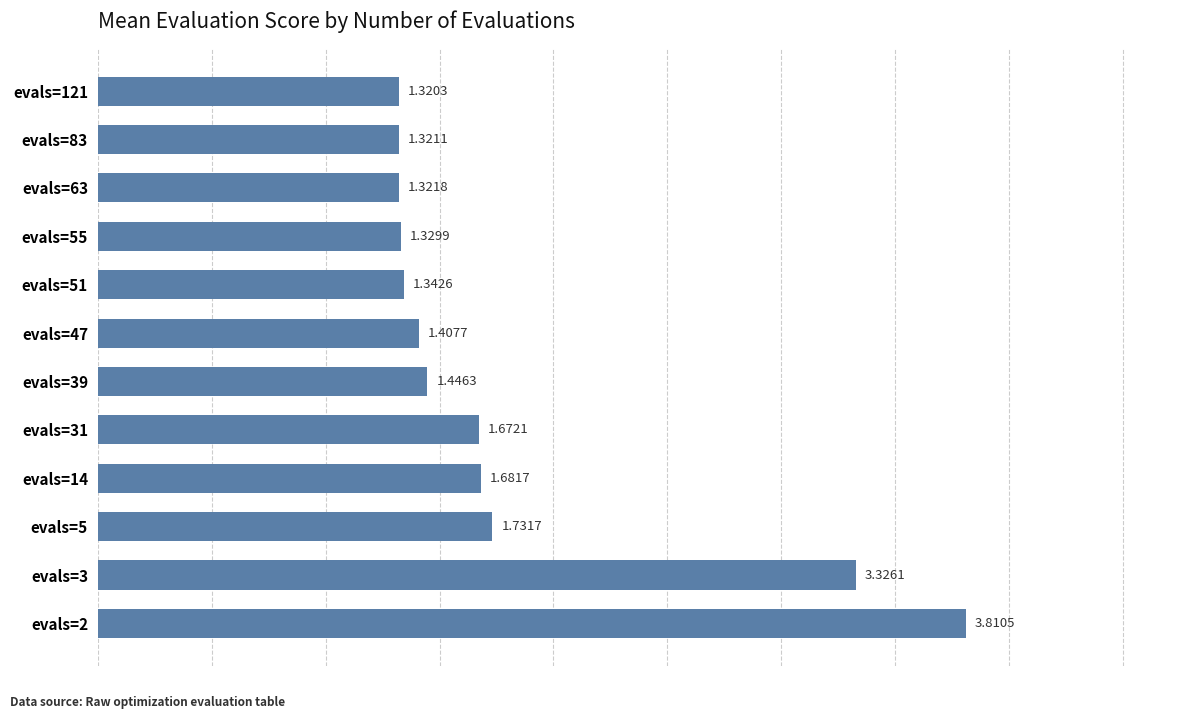

Between evals=47 and evals=83, which is larger?

evals=47